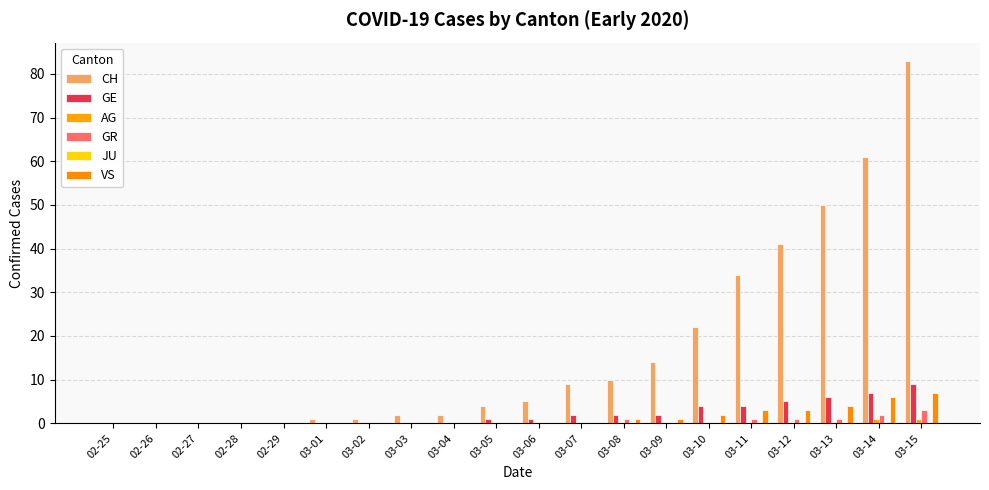

Is it true that VS equals 6 at 03-13?

False